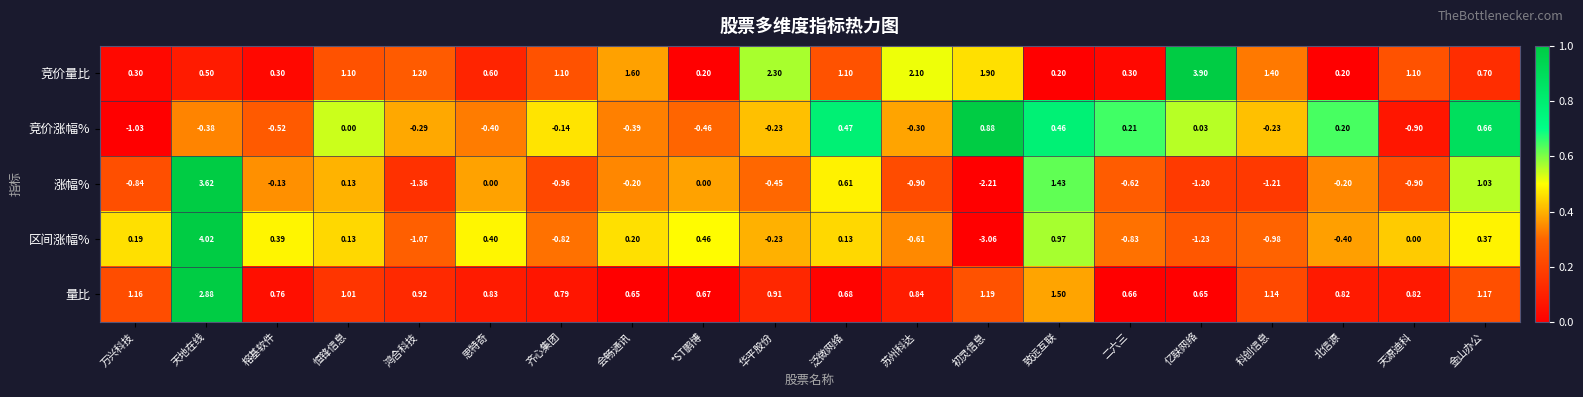

Which series has the widest spread of values?

区间涨幅%